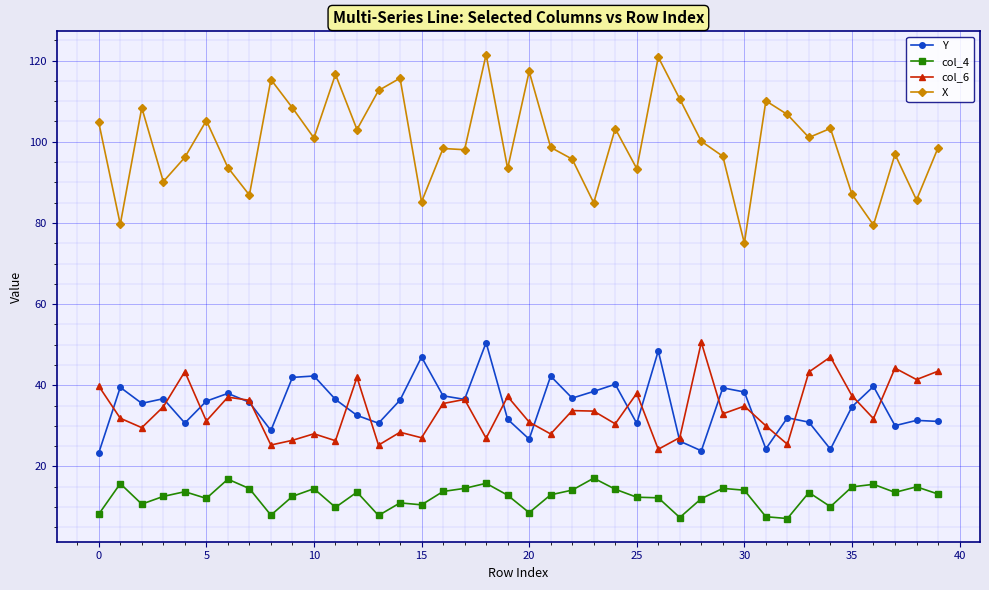

True or false: col_4 has more than 2 points higher than both neighbors.

True